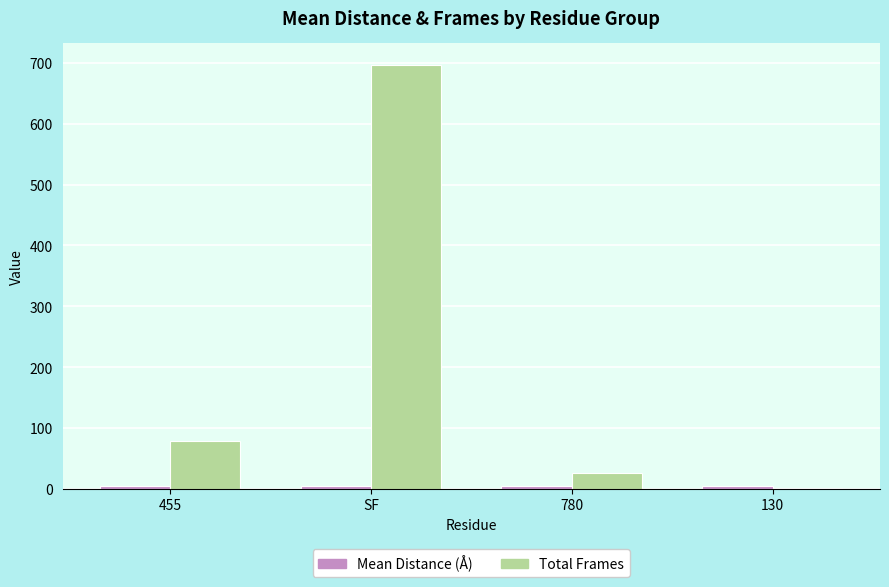

What is the greatest value displayed?

697.0